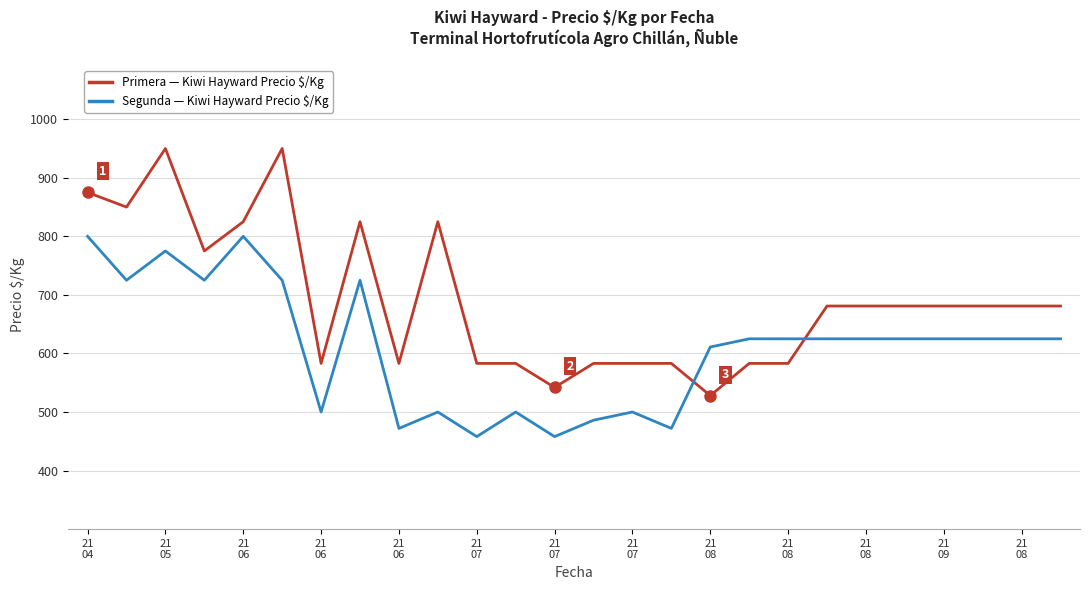

What is the maximum value shown in the chart?

950